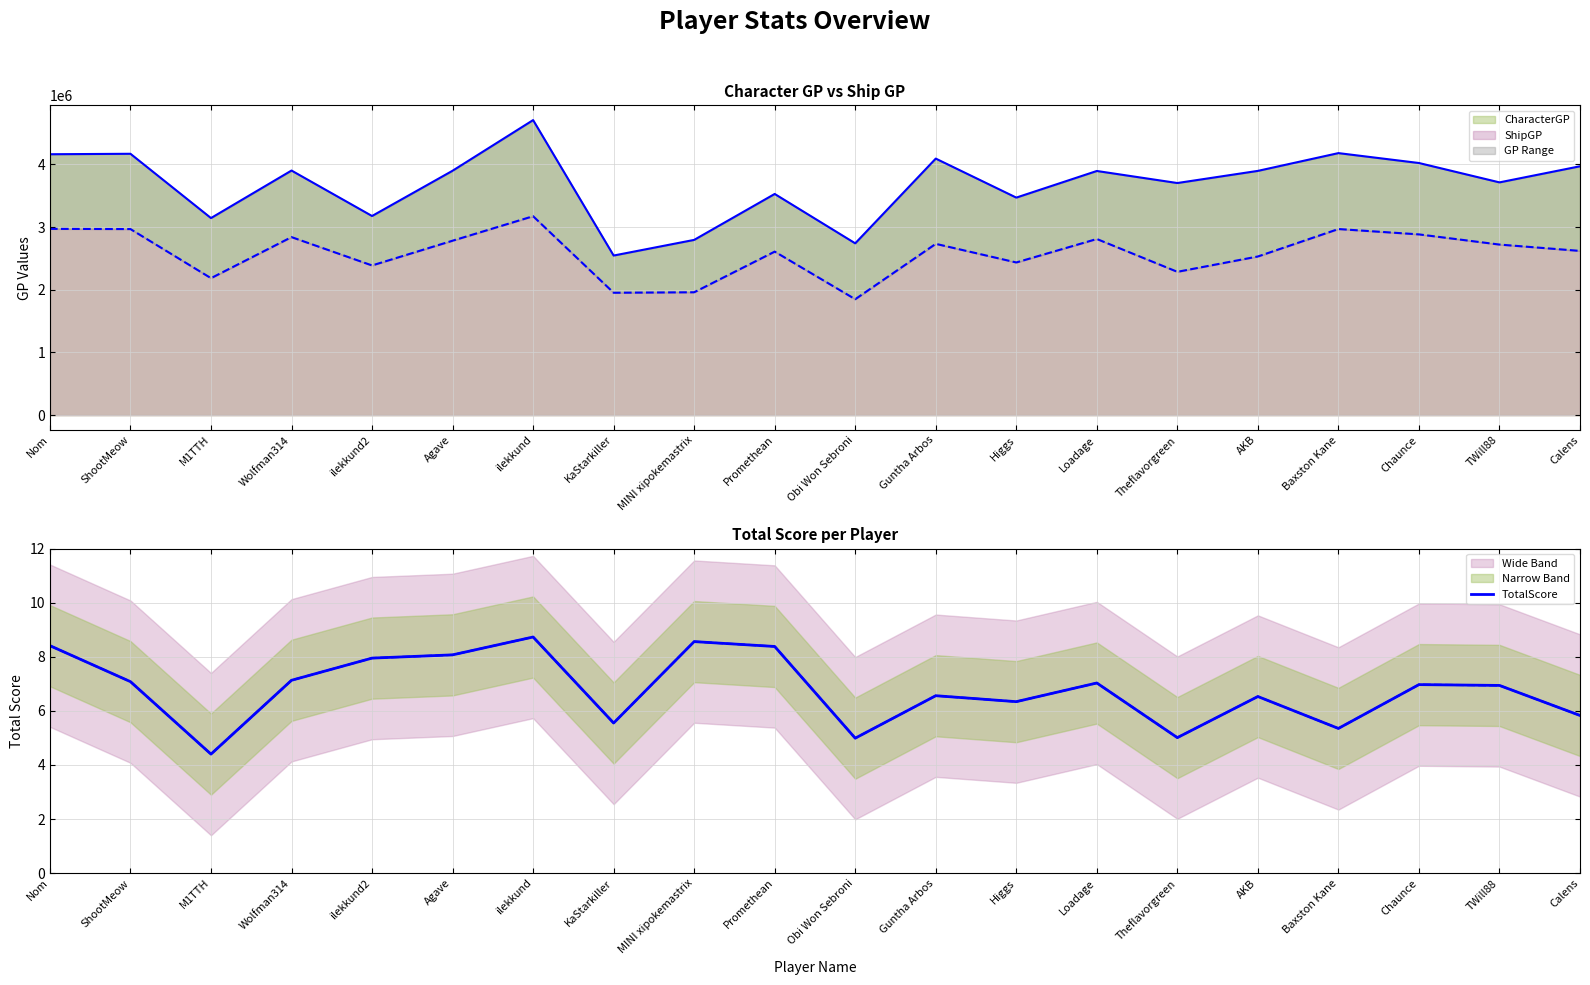

Approximately how many times larger is the value at ilekkund compared to Guntha Arbos?

1.3